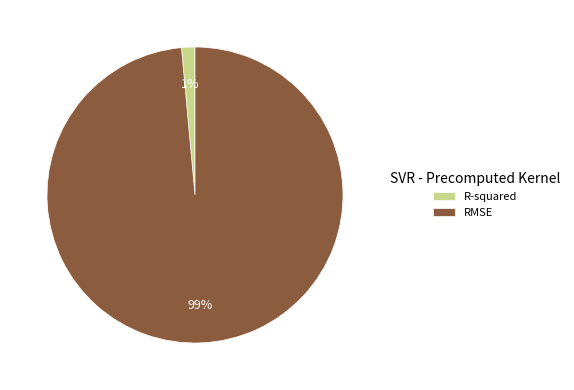

To the nearest percent, what percentage of the pie is R-squared?

1%